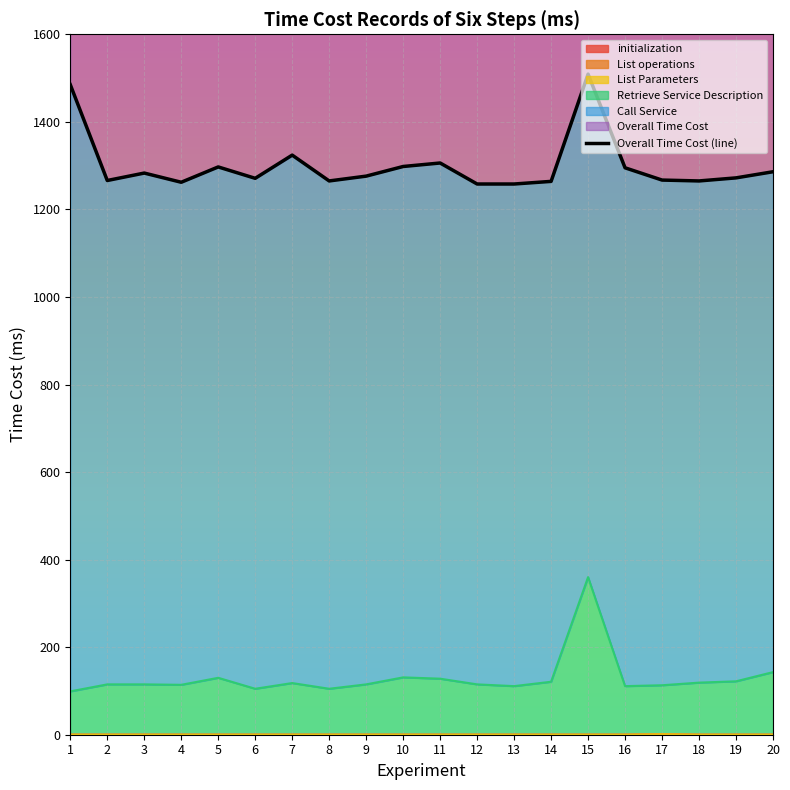

What is the value of the 7th point from the left?

1324